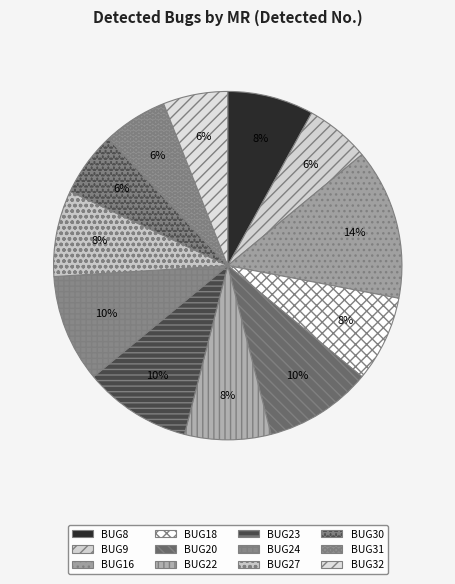

To the nearest percent, what is the combined percentage of BUG16 and BUG23?

24%